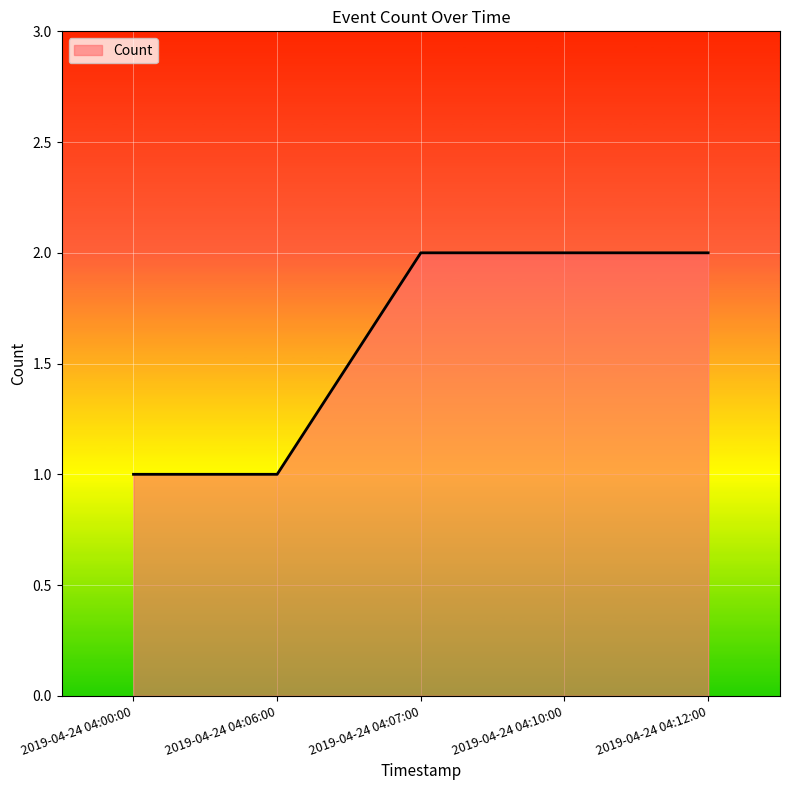

How many series are shown in this chart?

1